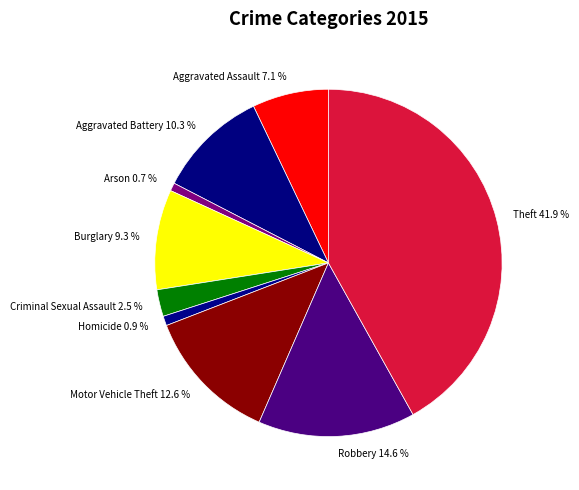

To the nearest percent, what is the difference between the largest and smallest slice percentages?

41%